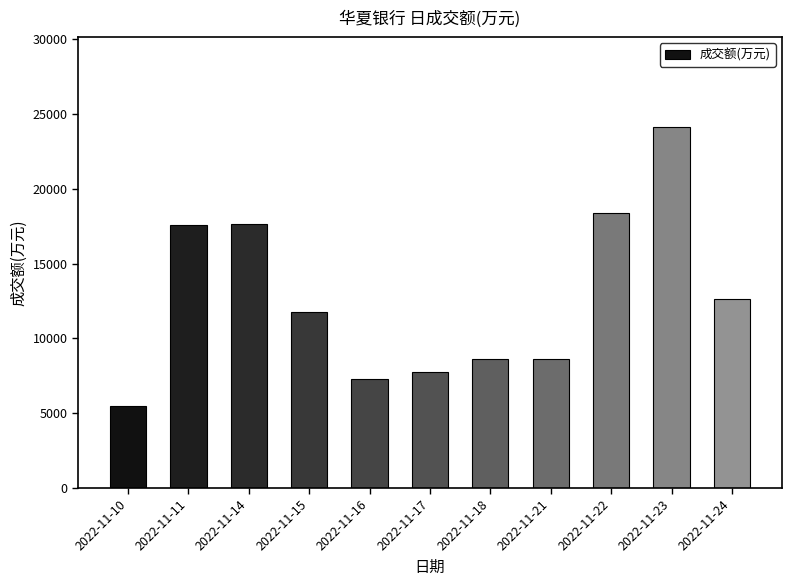

What is the ratio of the value at 2022-11-11 to the value at 2022-11-21?

2.0